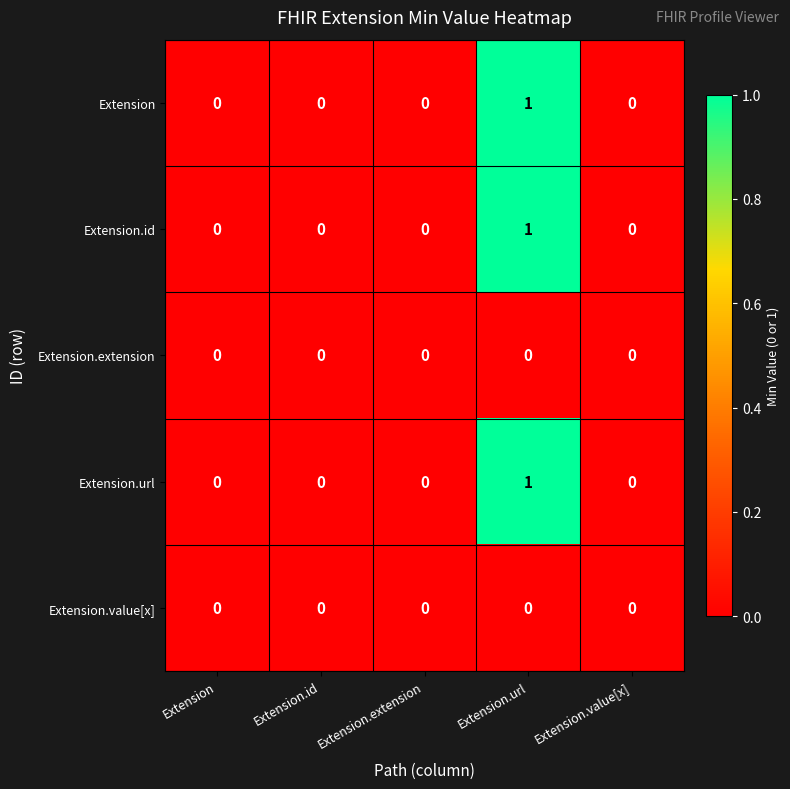

The Extension.value[x] series shows 0 at Extension.extension. True or false?

True